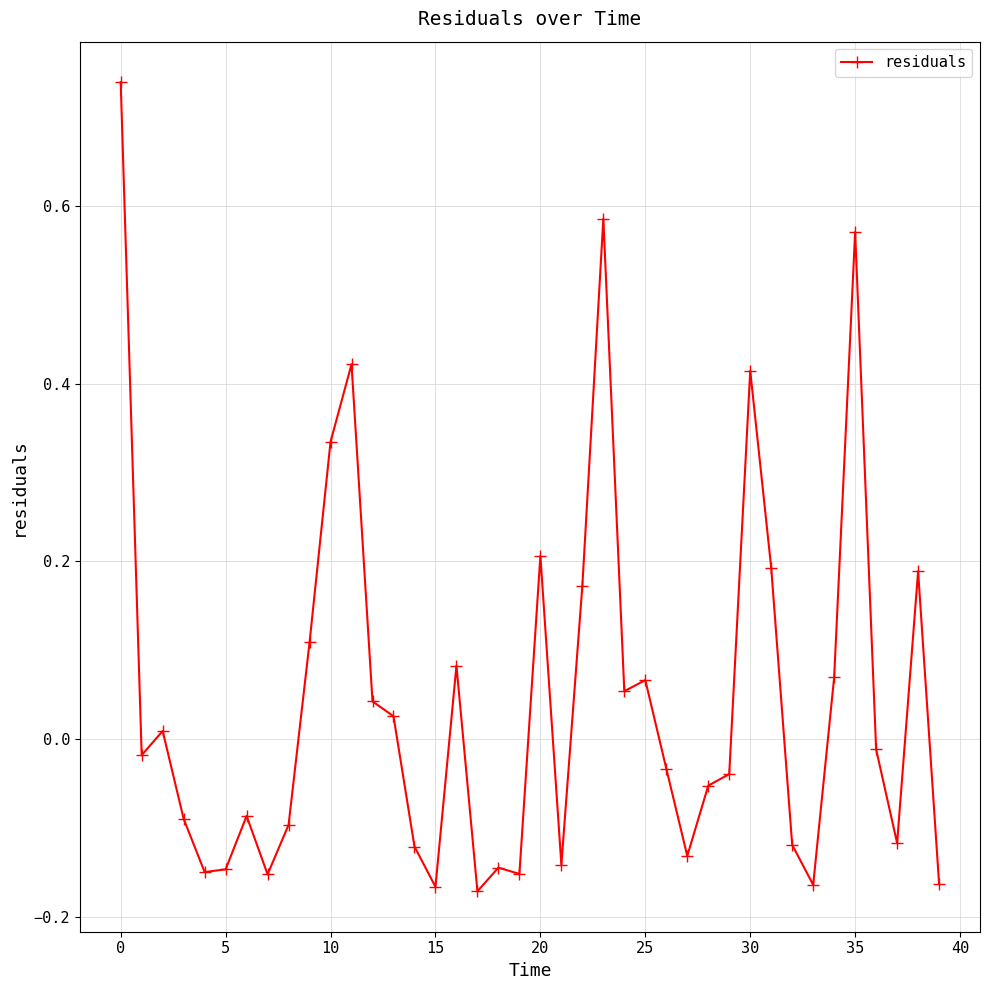

How many values are below zero?

22